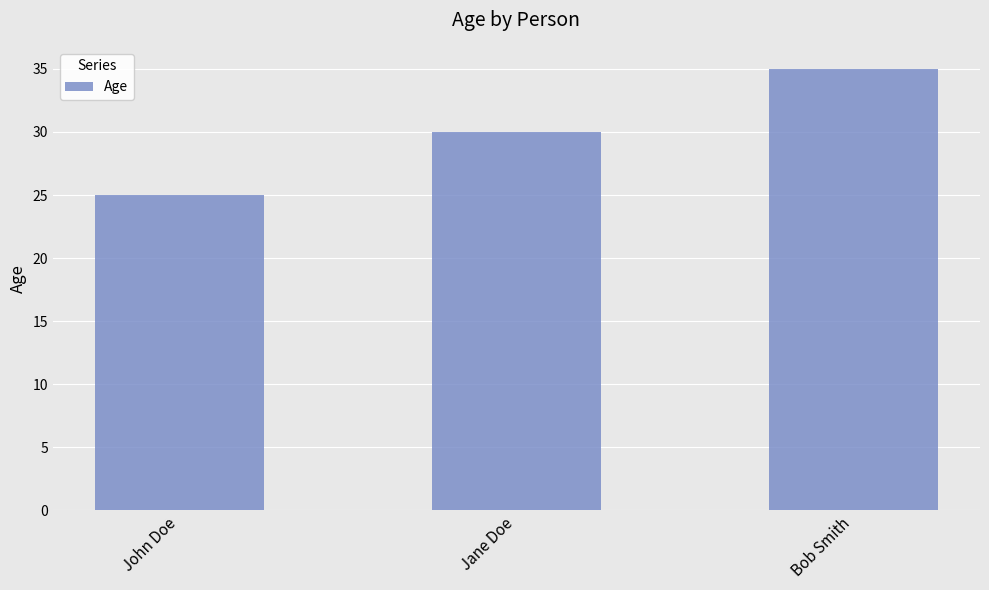

Does the chart contain stacked bars?

No